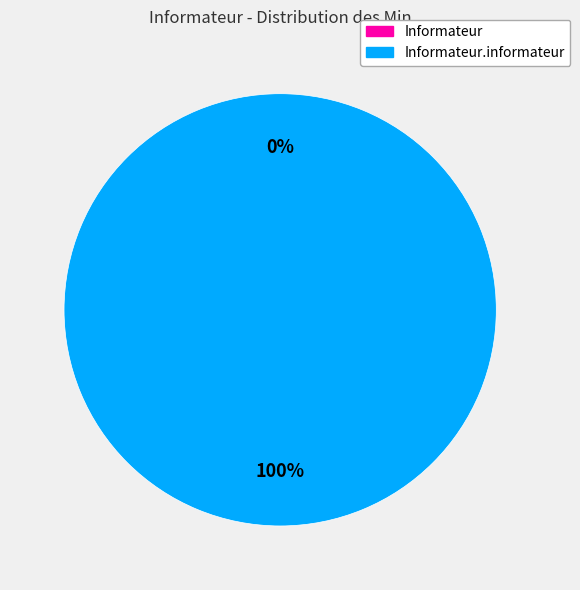

How many segments does this pie chart have?

2